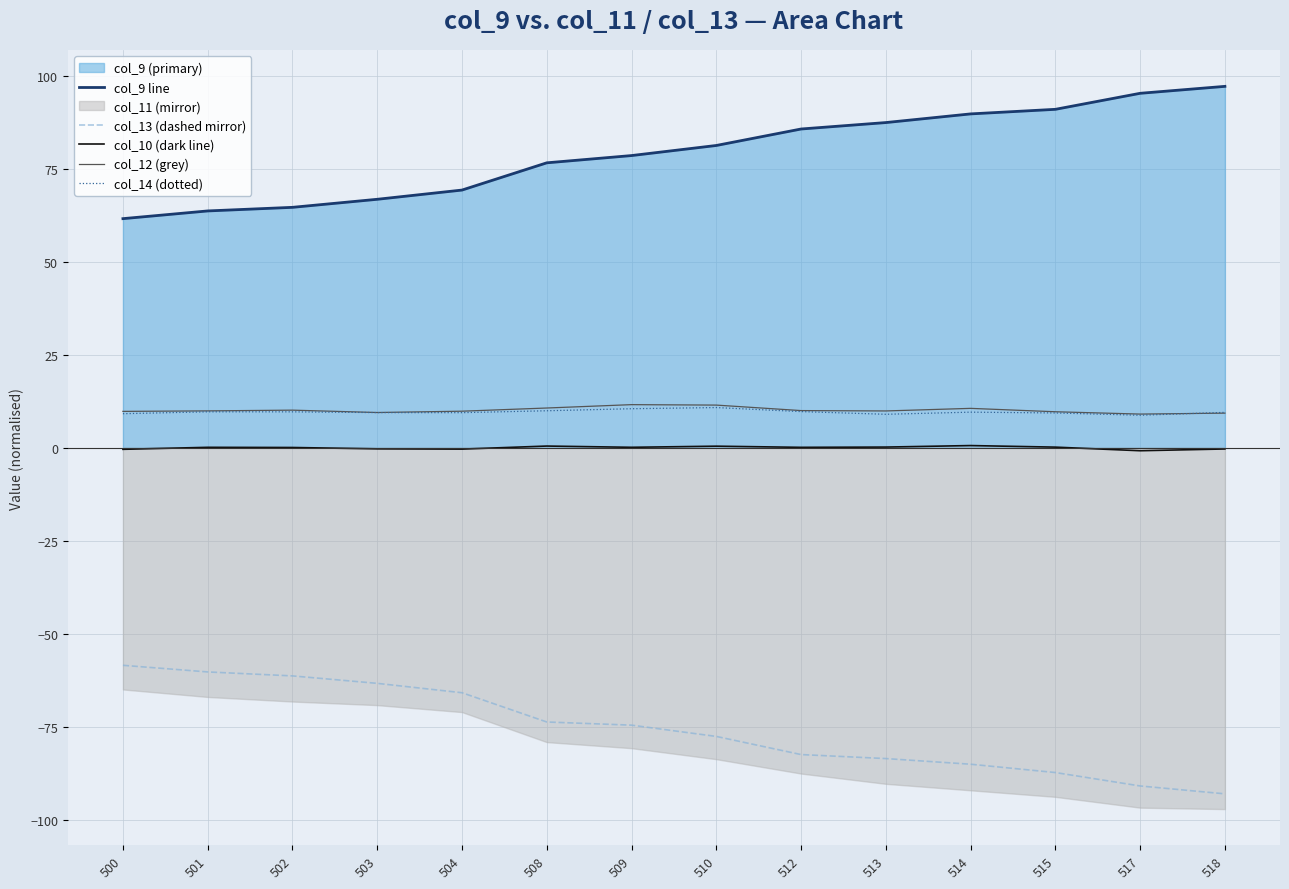

Read the col_9 line value at 515.

91.0